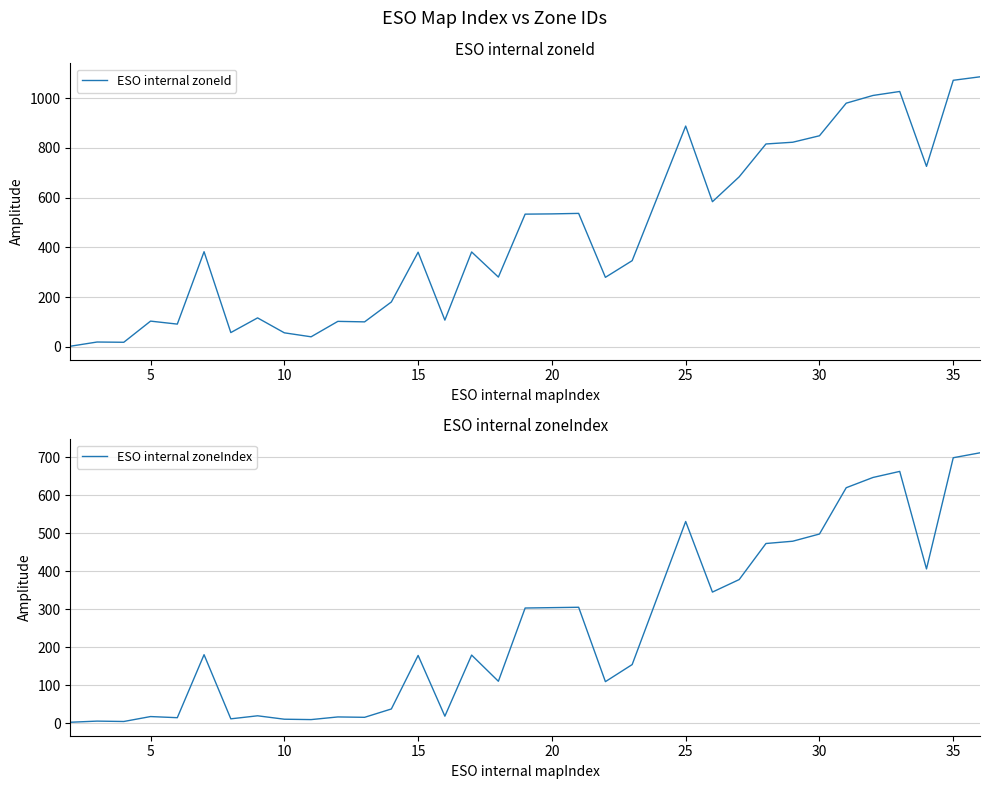

What is the maximum value for ESO internal zoneId?

1086